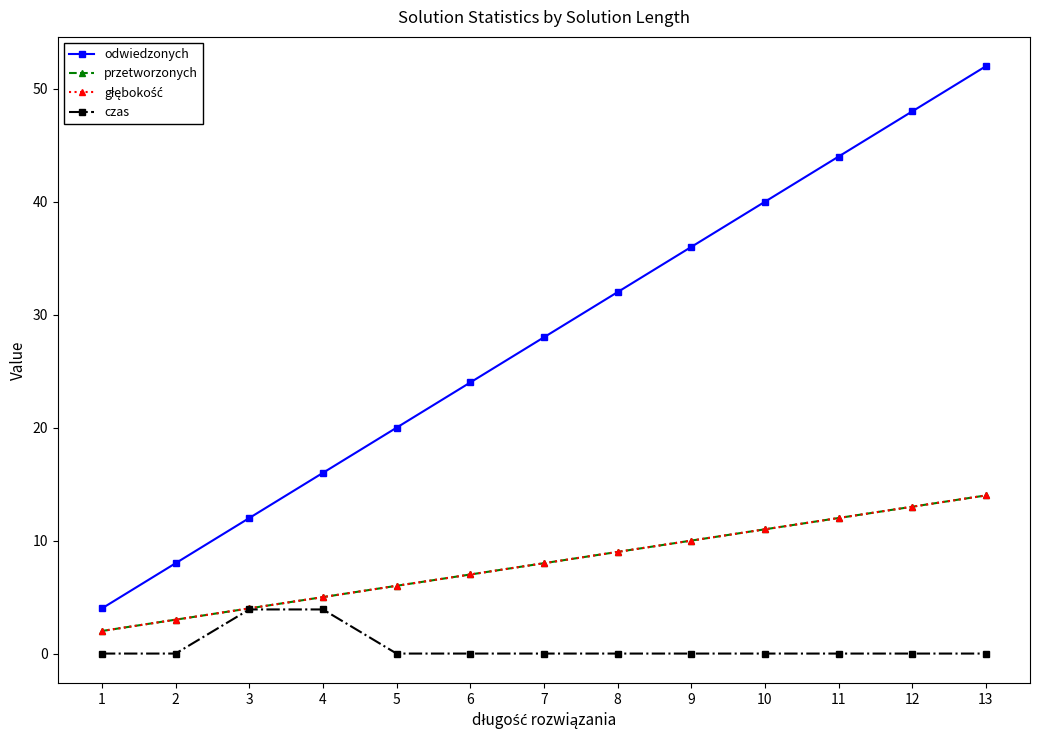

Reading left to right, transcribe all the data shown in this chart.

odwiedzonych: 4.0	8.0	12.0	16.0	20.0	24.0	28.0	32.0	36.0	40.0	44.0	48.0	52.0
przetworzonych: 2.0	3.0	4.0	5.0	6.0	7.0	8.0	9.0	10.0	11.0	12.0	13.0	14.0
głębokość: 2.0	3.0	4.0	5.0	6.0	7.0	8.0	9.0	10.0	11.0	12.0	13.0	14.0
czas: 0.0	0.0	3.9	3.9	0.0	0.0	0.0	0.0	0.0	0.0	0.0	0.0	0.0